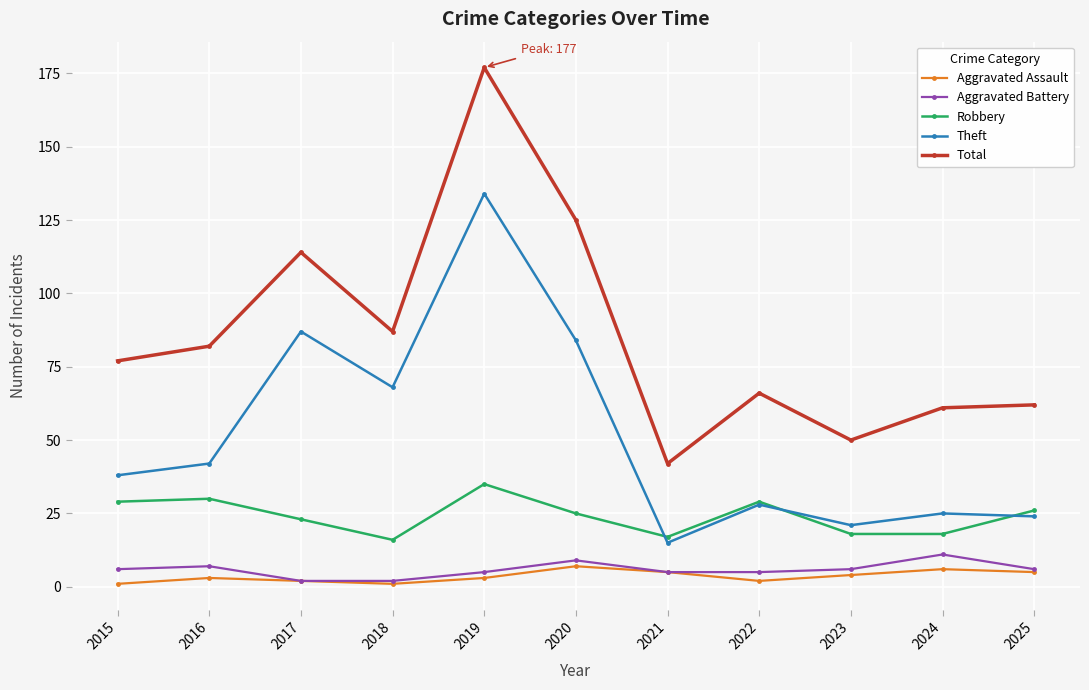

Which series changed the most between 2019 and 2022?

Total